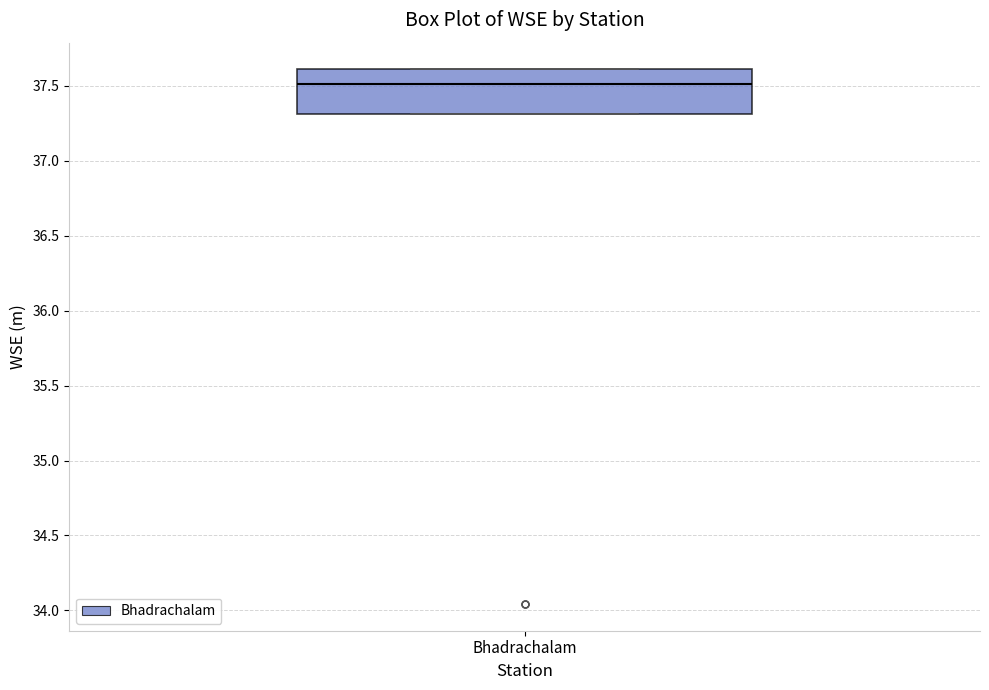

Read this box plot against the y-axis: the position of the median line, the range covered by the box, and the ends of both whiskers. The values are not printed on the chart, so give them approximately, as read against the axis.

median 37.5, box 37.3 to 37.6, whiskers 37.3 to 37.6